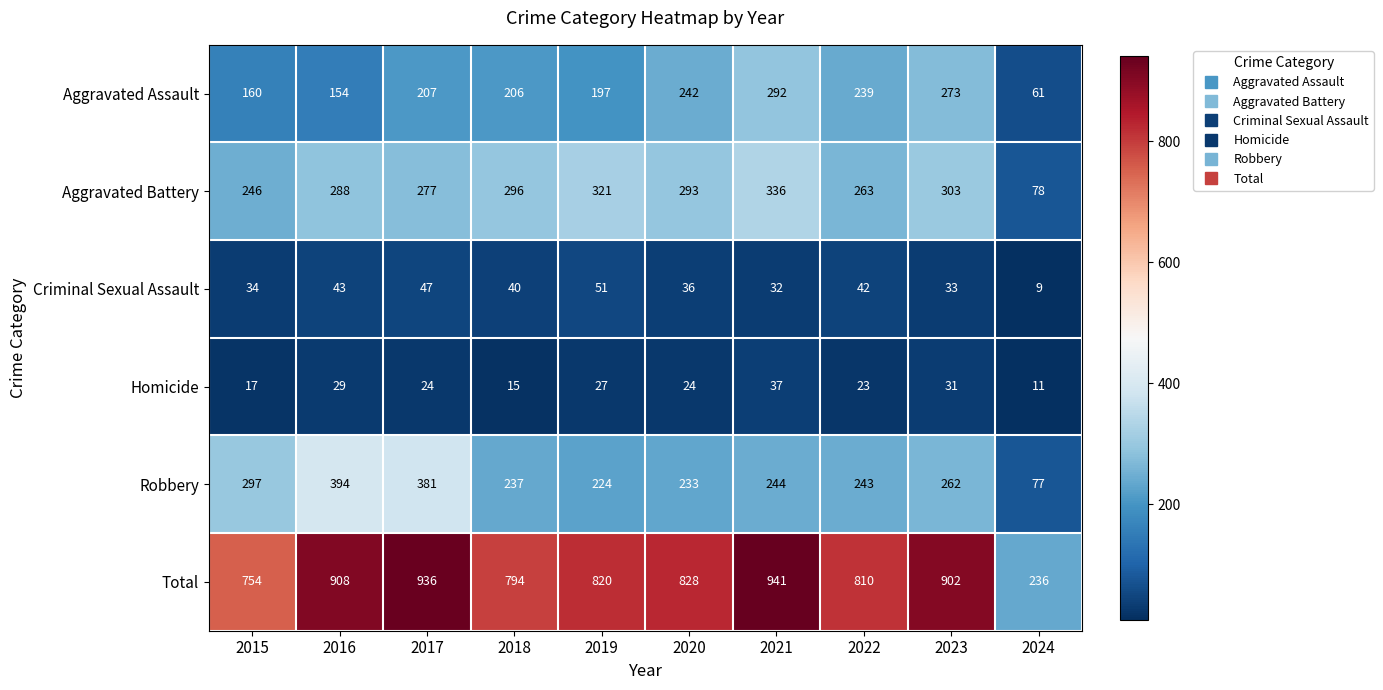

What is the spread (max minus min) of values at 2019?

793